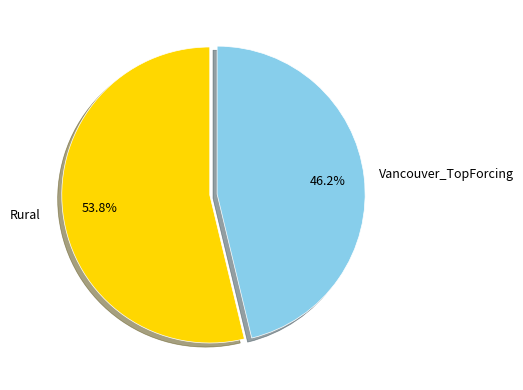

Is there a majority slice in this chart?

Yes